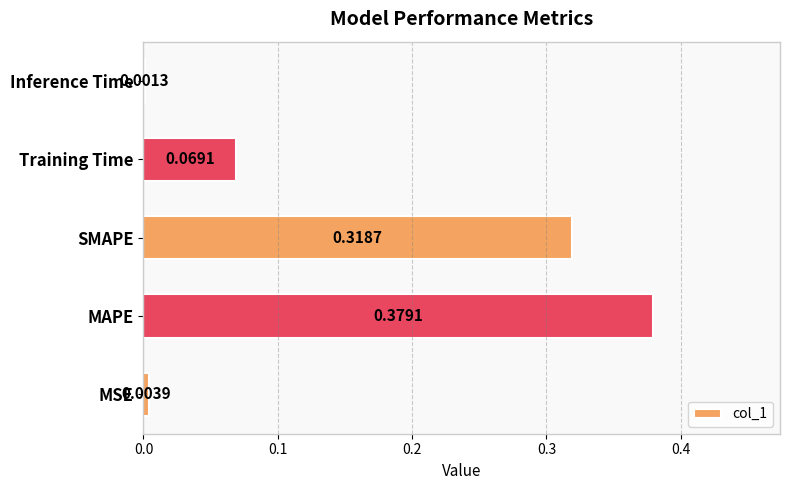

Which has a higher value, MAPE or Inference Time?

MAPE